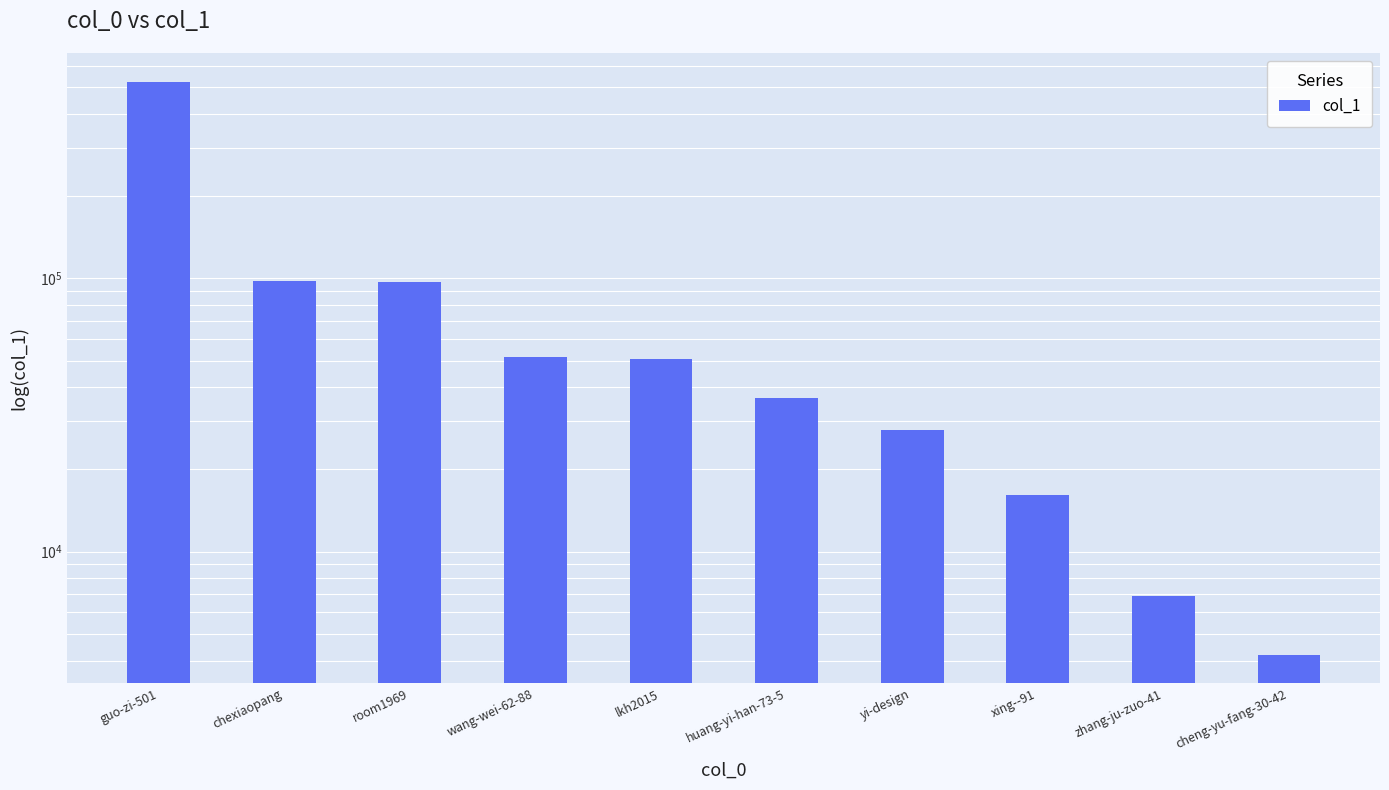

What is the label of the 7th bar from the right?

wang-wei-62-88